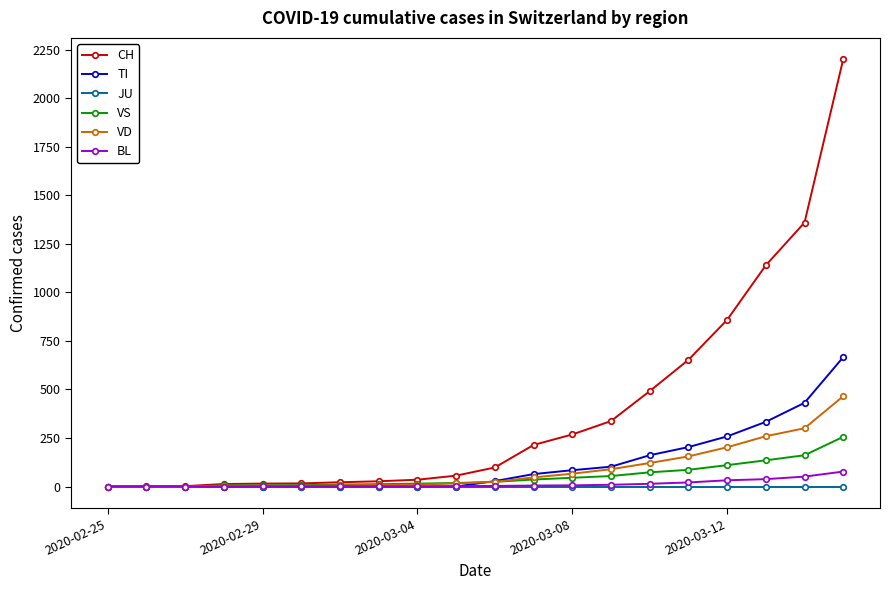

Is this an area chart (filled region under the line)?

No